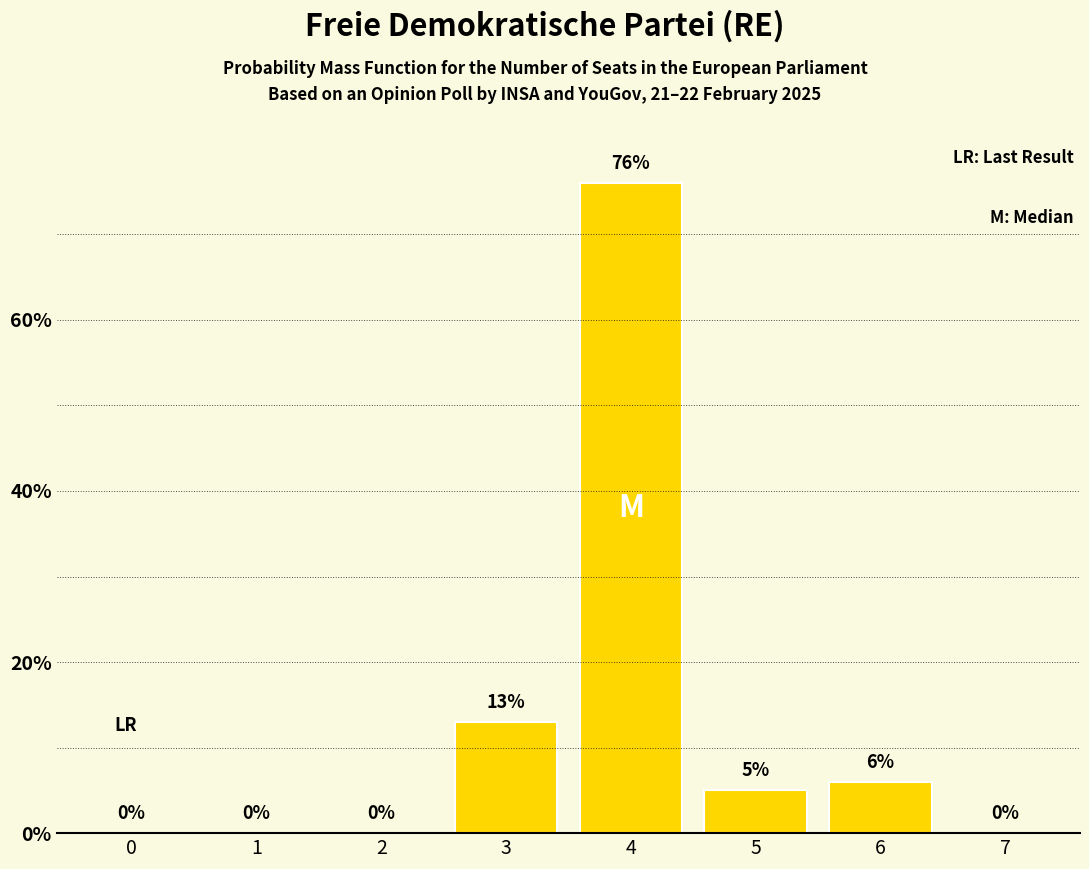

Reading left to right, extract all data points from this chart.

0=0	1=0	2=0	3=13	4=76	5=5	6=6	7=0